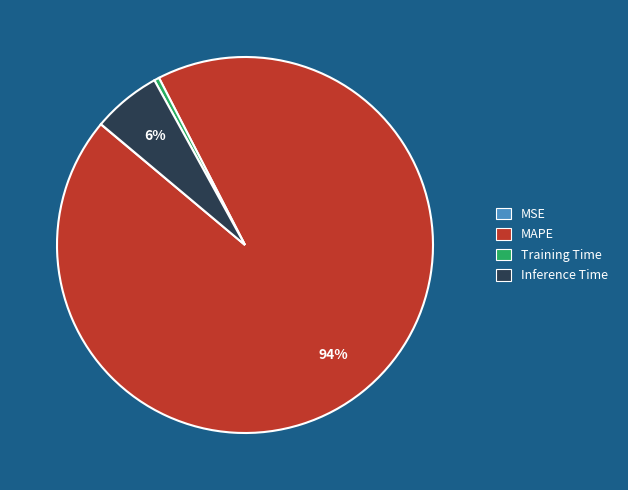

Between Inference Time and MAPE, which is larger?

MAPE